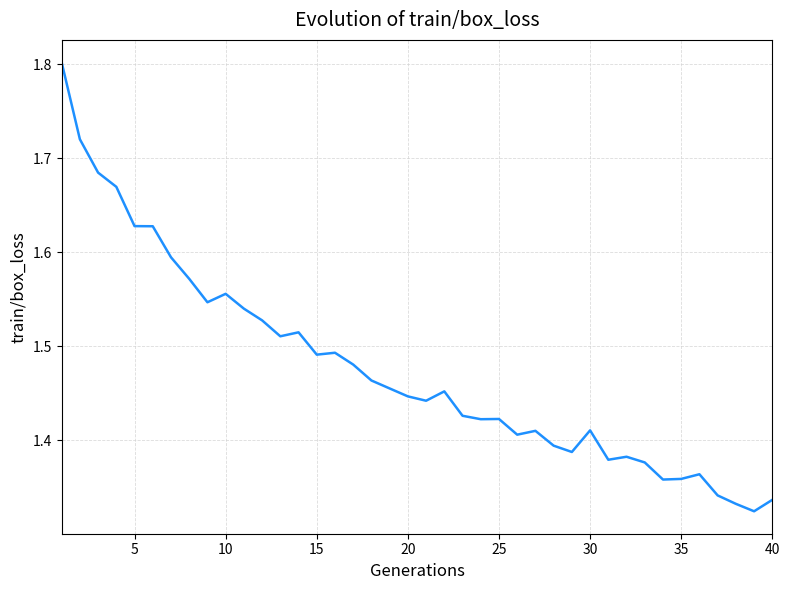

What is the difference between the maximum and minimum values?

0.5